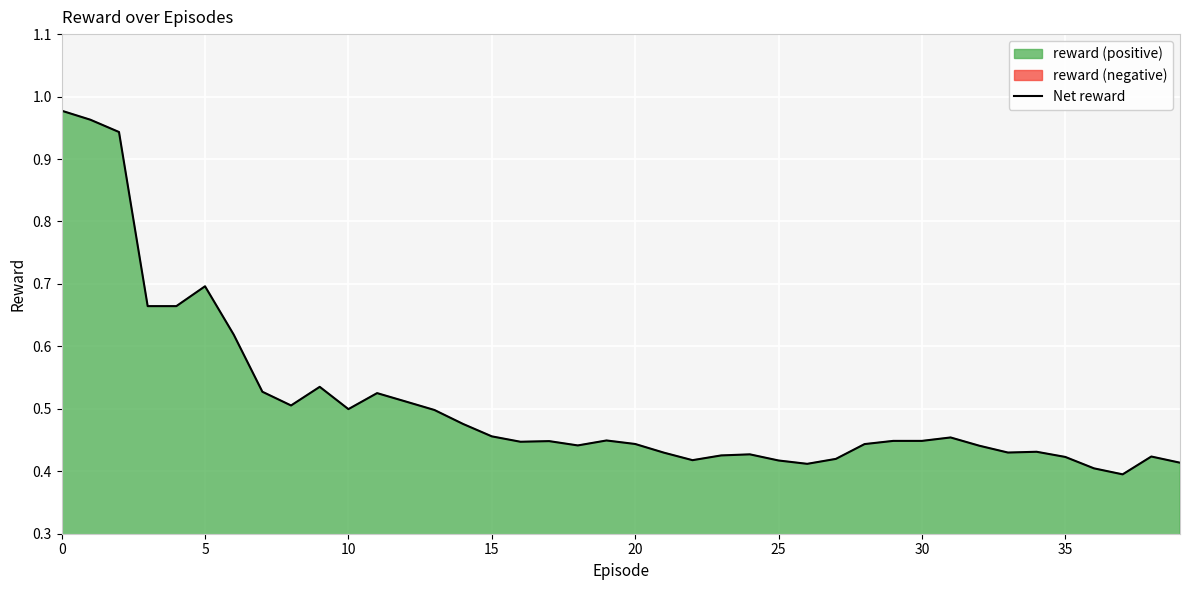

What is the difference between the values at 12 and 22?

0.1